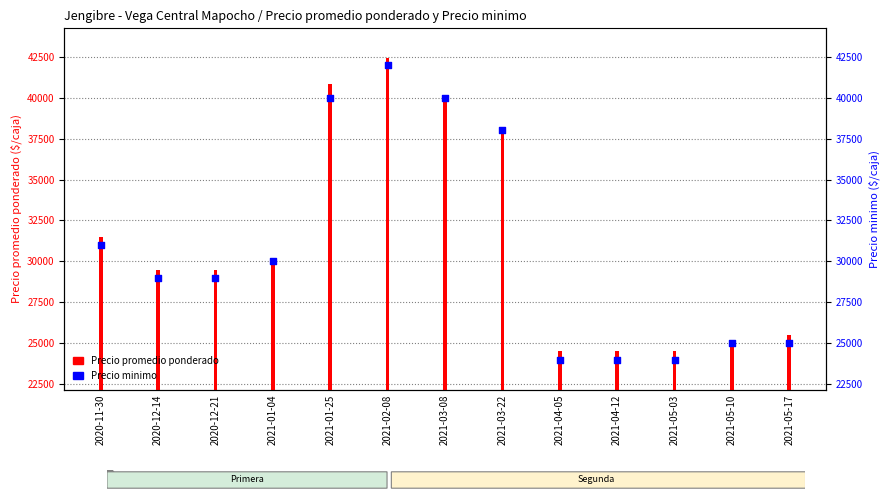

At which category is the sum across all series the highest?

2021-02-08